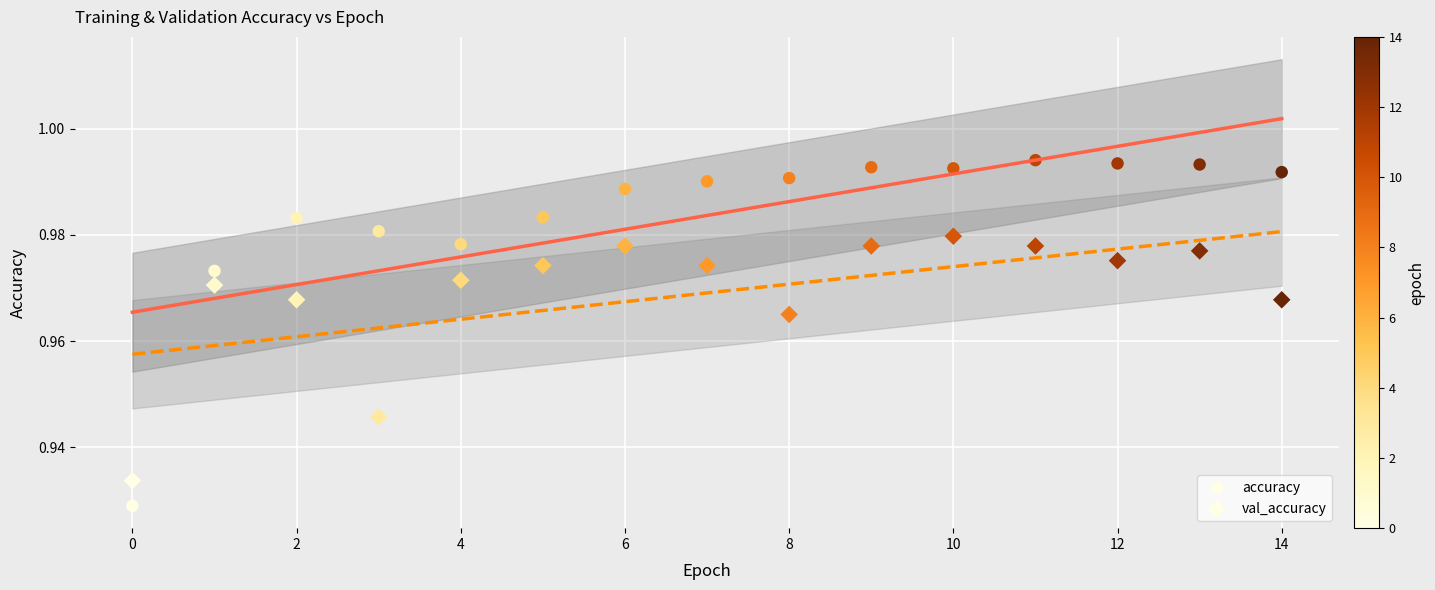

How many data points are displayed?

30